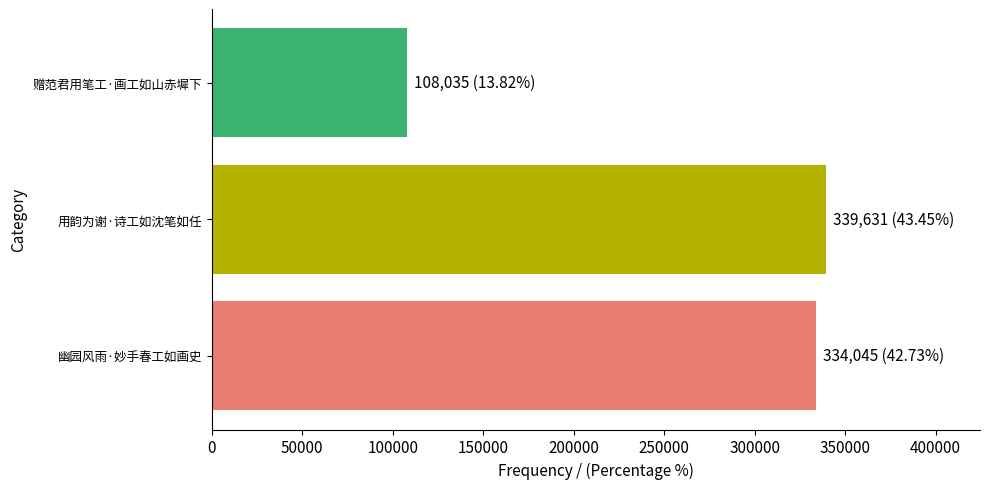

Is it true that the value at 赠范君用笔工·画工如山赤墀下 is 108035?

True